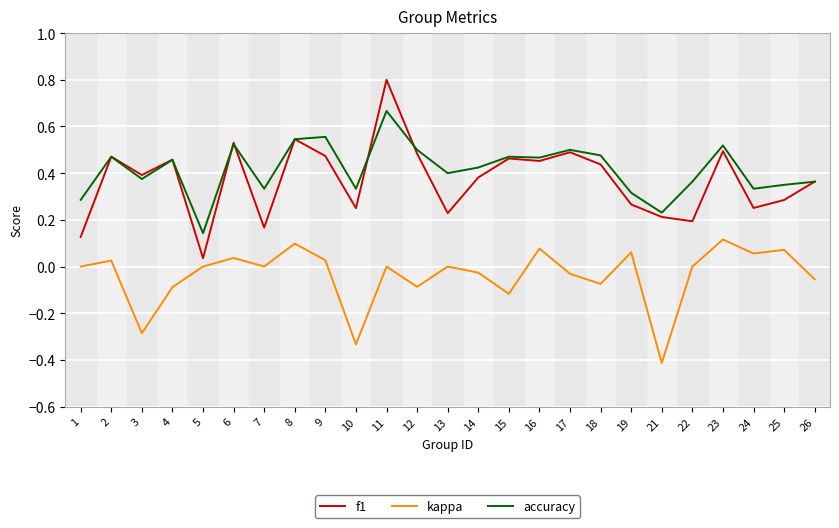

Between 15 and 16, which series saw the biggest shift?

kappa